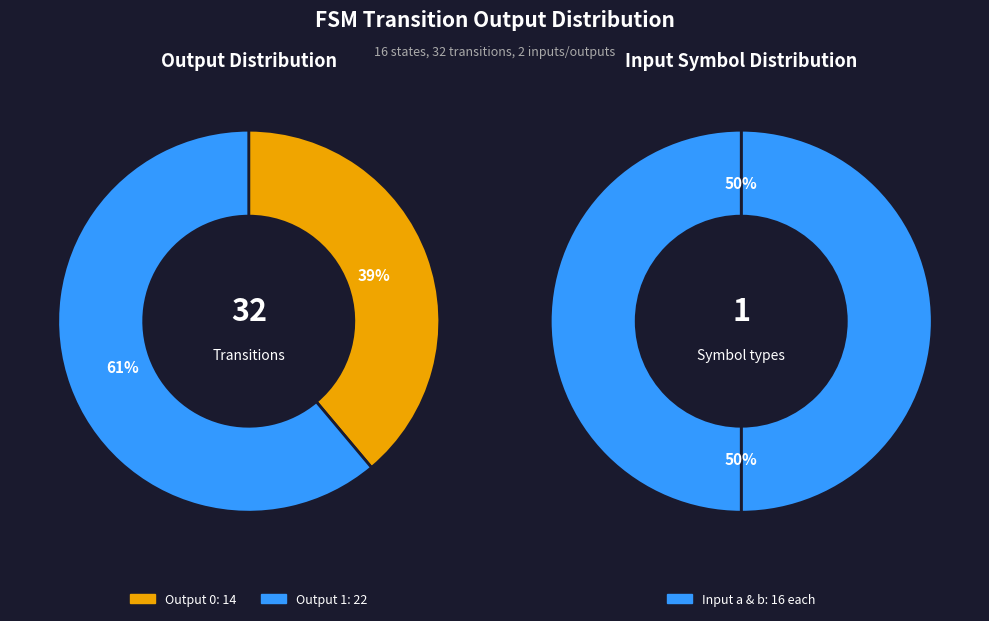

True or false: 29 accounts for 16% of the total.

False